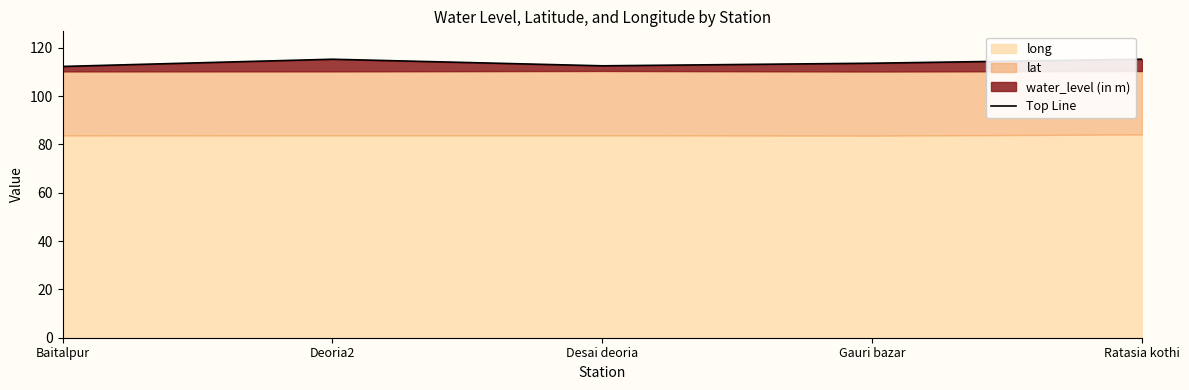

Reading left to right, list all the values displayed in this chart.

112.3	115.3	112.6	113.6	115.3